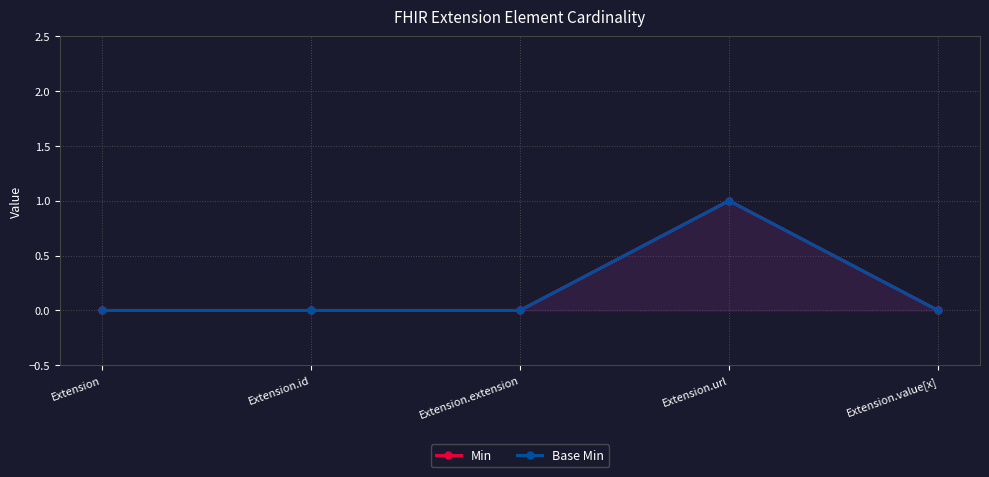

List the series in order of their peak value, lowest first.

Min, Base Min